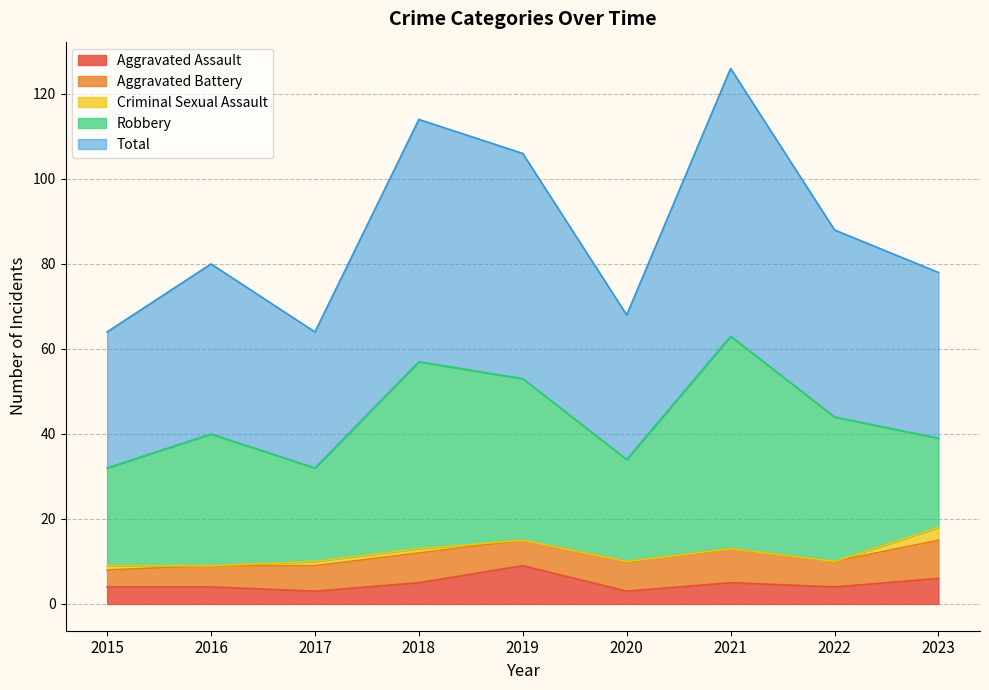

Is it true that Total equals 24 at 2023?

False